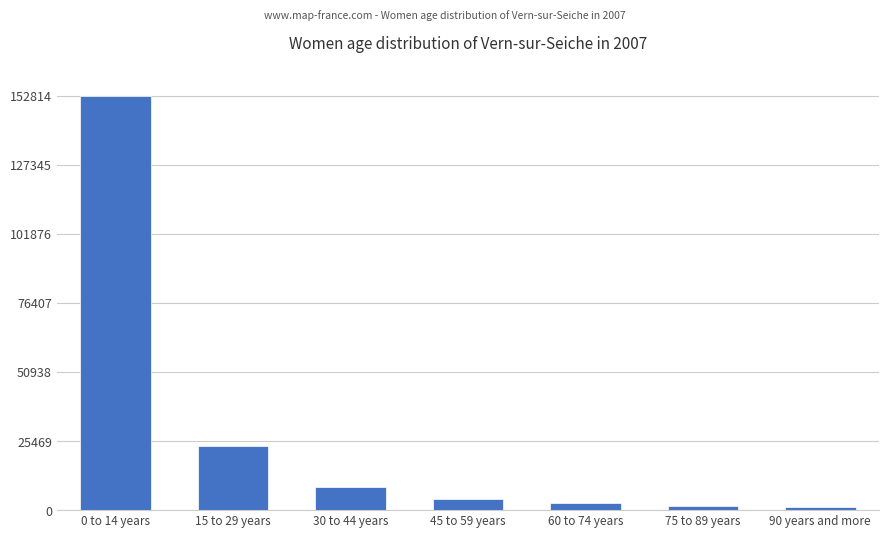

Count the number of categories in the chart.

7